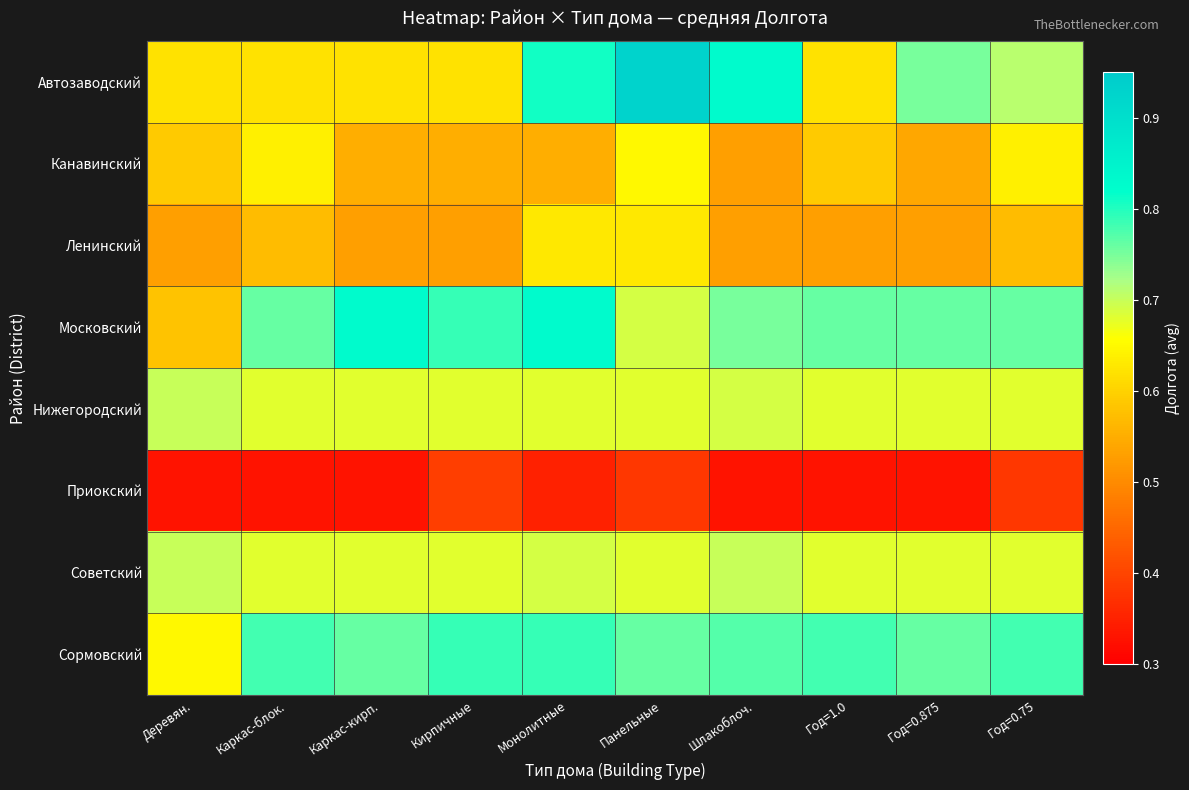

How many categories are shown in the chart?

10